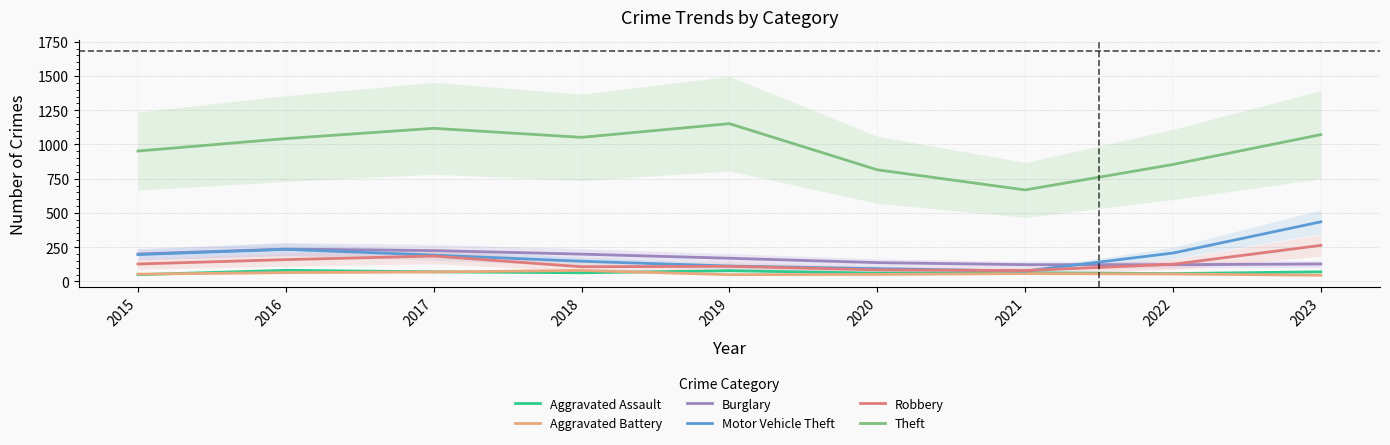

In Aggravated Battery, how many points are higher than both neighbors (excluding endpoints)?

2